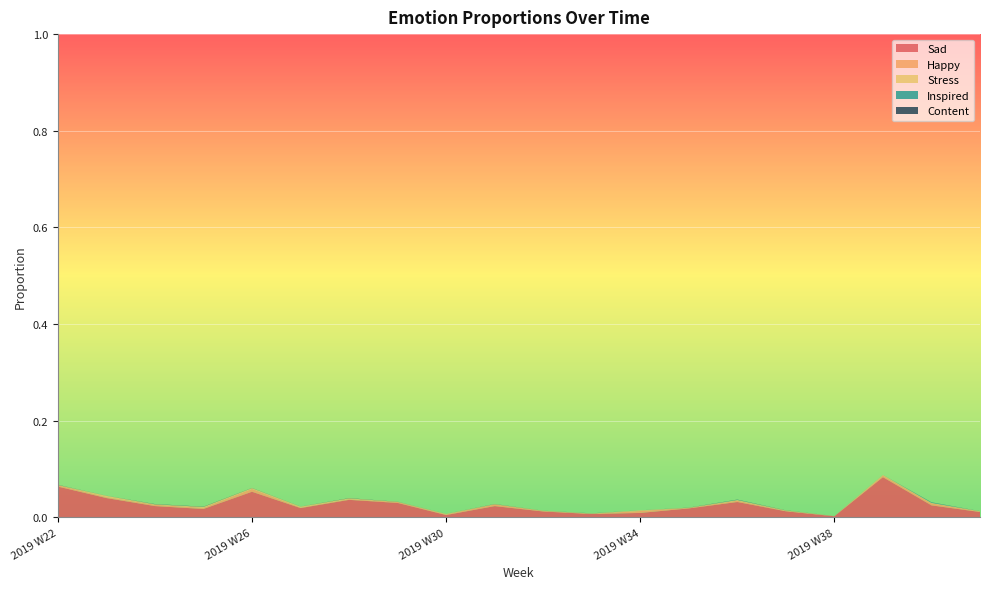

Reading right to left, transcribe all the data shown in this chart.

Sad: 0.0	0.0	0.1	0.0	0.0	0.0	0.0	0.0	0.0	0.0	0.0	0.0	0.0	0.0	0.0	0.1	0.0	0.0	0.0	0.1
Happy: 0.0	0.0	0.0	0.0	0.0	0.0	0.0	0.0	0.0	0.0	0.0	0.0	0.0	0.0	0.0	0.0	0.0	0.0	0.0	0.0
Stress: 0.0	0.0	0.0	0.0	0.0	0.0	0.0	0.0	0.0	0.0	0.0	0.0	0.0	0.0	0.0	0.0	0.0	0.0	0.0	0.0
Inspired: 0.0	0.0	0.0	0.0	0.0	0.0	0.0	0.0	0.0	0.0	0.0	0.0	0.0	0.0	0.0	0.0	0.0	0.0	0.0	0.0
Content: 0.0	0.0	0.0	0.0	0.0	0.0	0.0	0.0	0.0	0.0	0.0	0.0	0.0	0.0	0.0	0.0	0.0	0.0	0.0	0.0